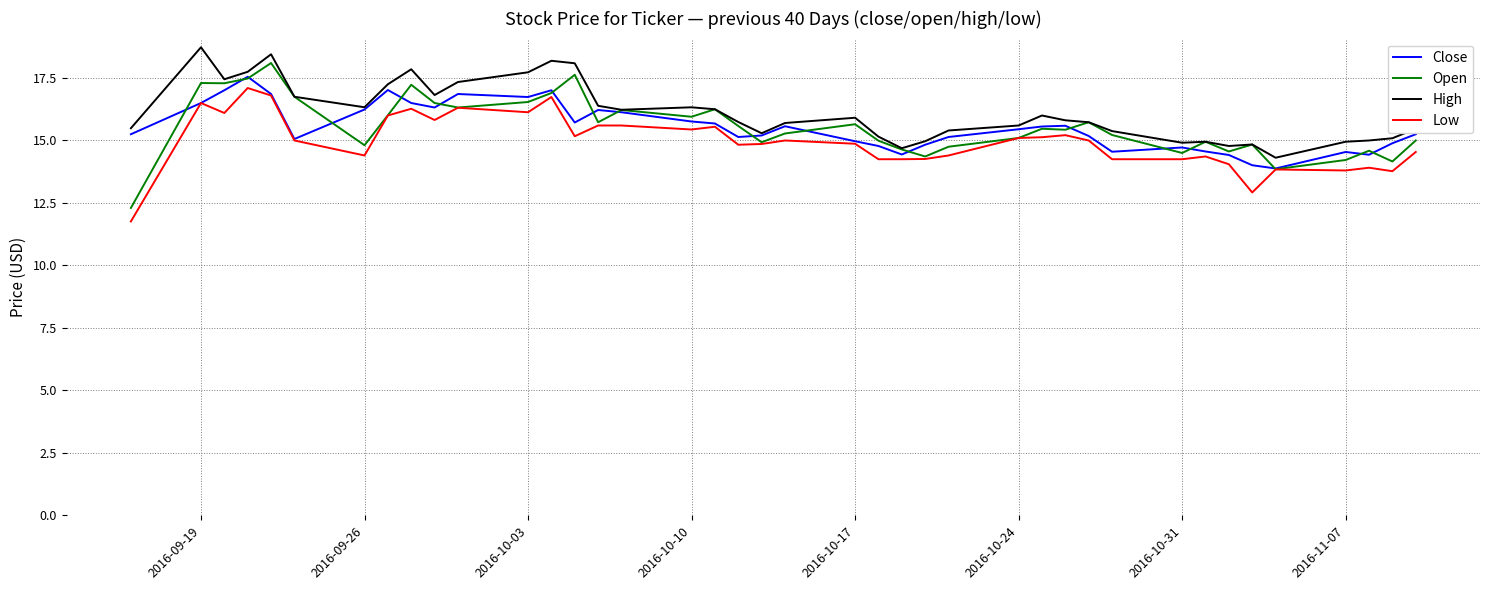

What is the lowest value of the Close series?

13.9